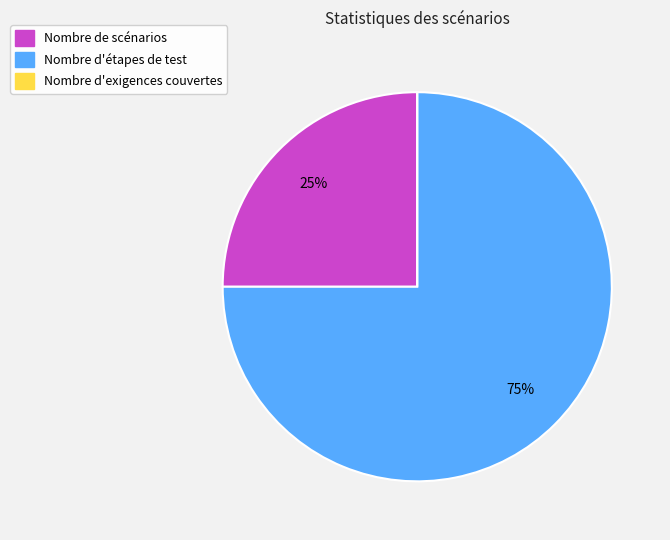

Is it true that Nombre de scénarios is 31% of the pie?

False